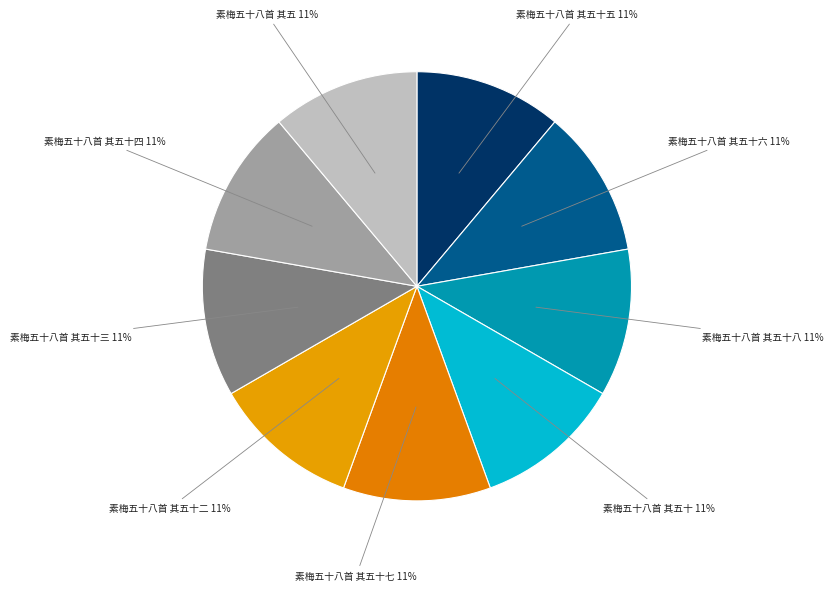

To the nearest percent, what percentage of the pie is 素梅五十八首 其五十五?

11%